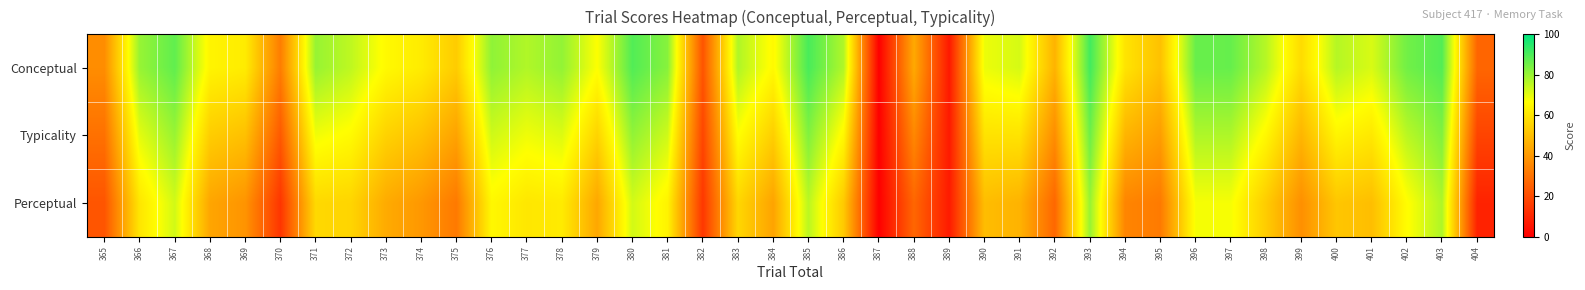

Reading left to right, transcribe all the data shown in this chart.

Conceptual: 365=37.0	366=80.2	367=87.3	368=64.0	369=61.8	370=32.9	371=80.2	372=75.1	373=65.2	374=61.7	375=53.4	376=81.2	377=76.9	378=80.8	379=66.8	380=89.2	381=82.2	382=21.9	383=77.0	384=65.2	385=90.4	386=76.9	387=0.0	388=44.4	389=6.6	390=69.1	391=72.0	392=46.9	393=91.3	394=59.7	395=50.6	396=86.4	397=86.5	398=76.1	399=57.5	400=76.3	401=71.7	402=85.1	403=89.0	404=26.6
Typicality: 365=29.6	366=70.2	367=80.0	368=53.7	369=50.3	370=23.5	371=68.4	372=65.4	373=55.0	374=50.7	375=42.6	376=73.0	377=68.6	378=71.1	379=55.3	380=80.9	381=72.9	382=18.2	383=66.6	384=54.0	385=83.0	386=64.8	387=0.0	388=35.6	389=6.9	390=59.3	391=59.5	392=37.0	393=85.7	394=47.3	395=41.4	396=77.1	397=77.1	398=64.7	399=47.6	400=64.1	401=60.8	402=75.6	403=83.1	404=17.9
Perceptual: 365=22.3	366=60.2	367=72.7	368=43.4	369=38.8	370=14.1	371=56.7	372=55.8	373=44.8	374=39.8	375=31.8	376=64.8	377=60.4	378=61.5	379=43.8	380=72.5	381=63.7	382=14.5	383=56.2	384=42.8	385=75.6	386=52.7	387=0.0	388=26.9	389=7.1	390=49.5	391=46.9	392=27.0	393=80.1	394=35.0	395=32.1	396=67.8	397=67.7	398=53.4	399=37.6	400=51.9	401=49.8	402=66.2	403=77.2	404=9.1